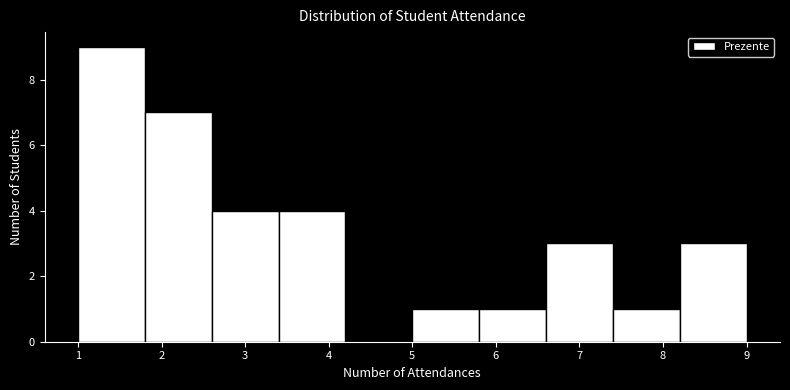

Reading left to right, transcribe this chart: for each bar, give the range it covers on the x-axis and its height. The values are not printed on the chart, so give them approximately, as read against the axis.

1.0 to 1.8: 9
1.8 to 2.6: 7
2.6 to 3.4: 4
3.4 to 4.2: 4
4.2 to 5.0: 0
5.0 to 5.8: 1
5.8 to 6.6: 1
6.6 to 7.4: 3
7.4 to 8.2: 1
8.2 to 9.0: 3